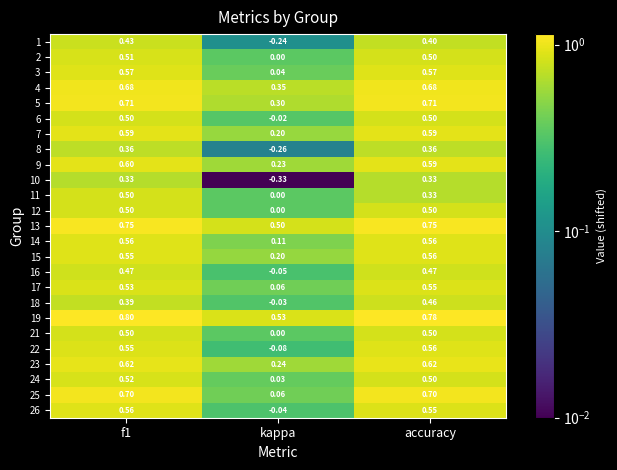

Count the number of categories in the chart.

3